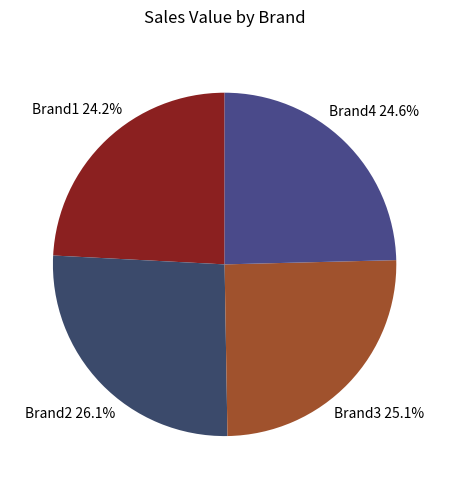

What is the ratio of the value at Brand3 to the value at Brand2?

1.0